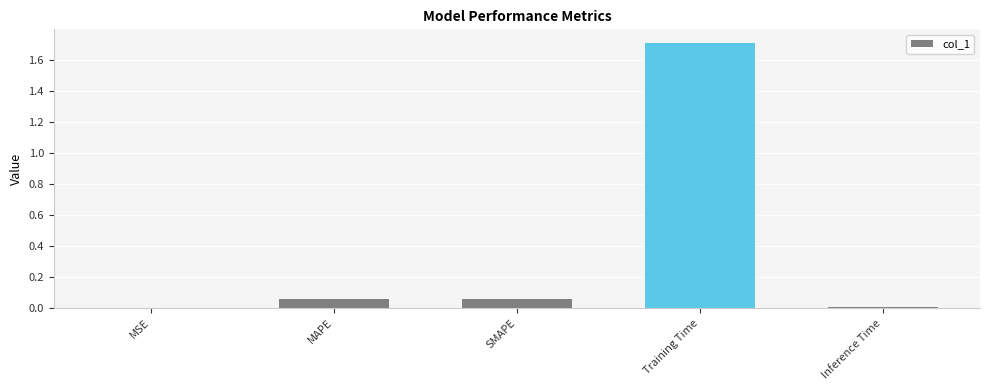

What is the average value?

0.4